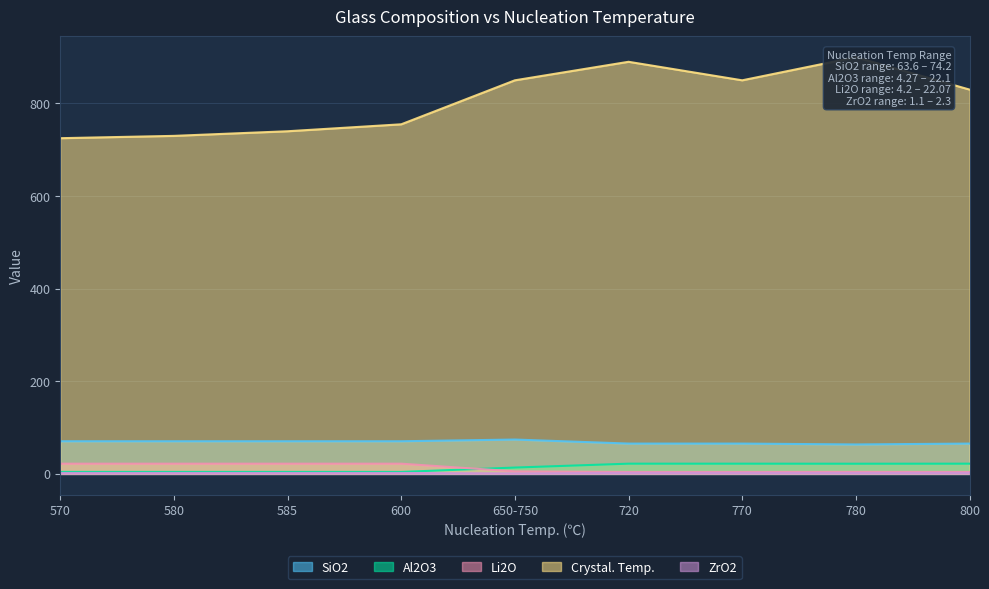

List the series in order of their peak value, lowest first.

ZrO2, Li2O, Al2O3, SiO2, Crystal. Temp.